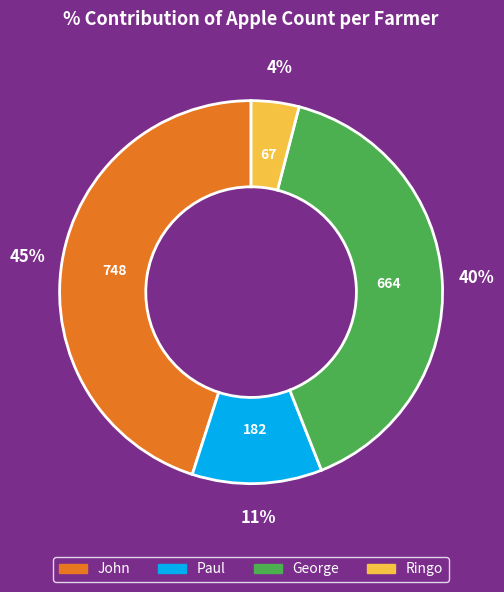

Is it true that George is 28% of the pie?

False